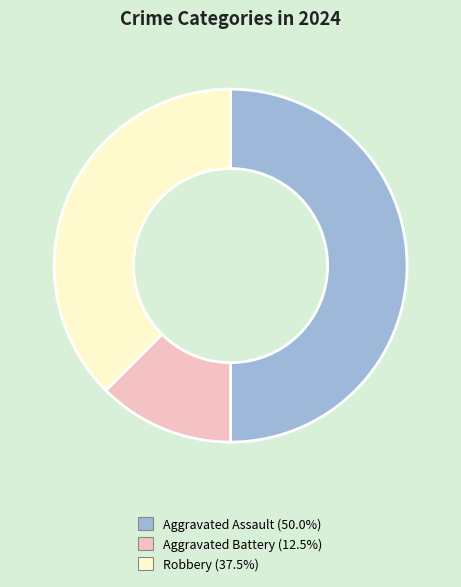

Which slice is the smallest?

Aggravated Battery